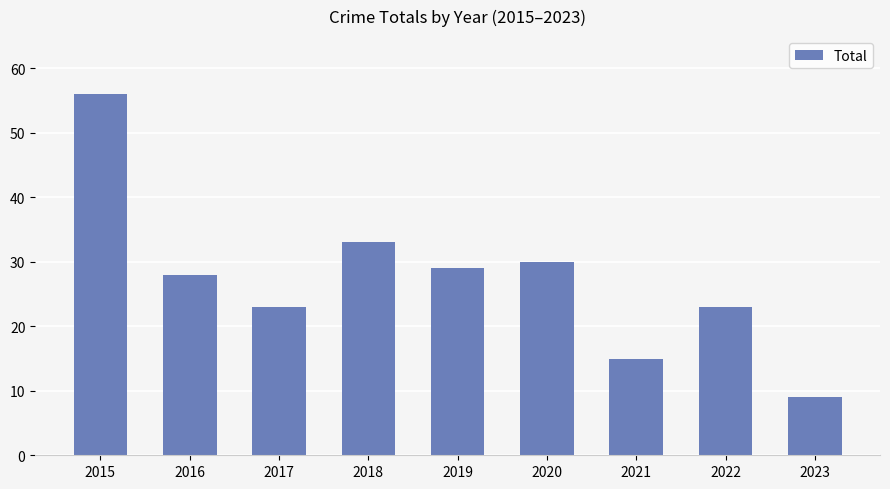

What is the minimum value shown in the chart?

9